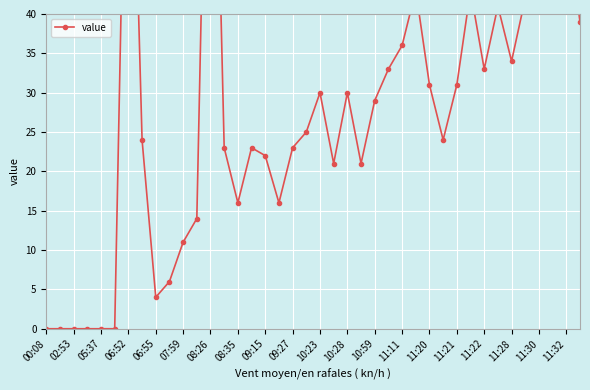

Between 11:11 and 09:27, which is larger?

11:11